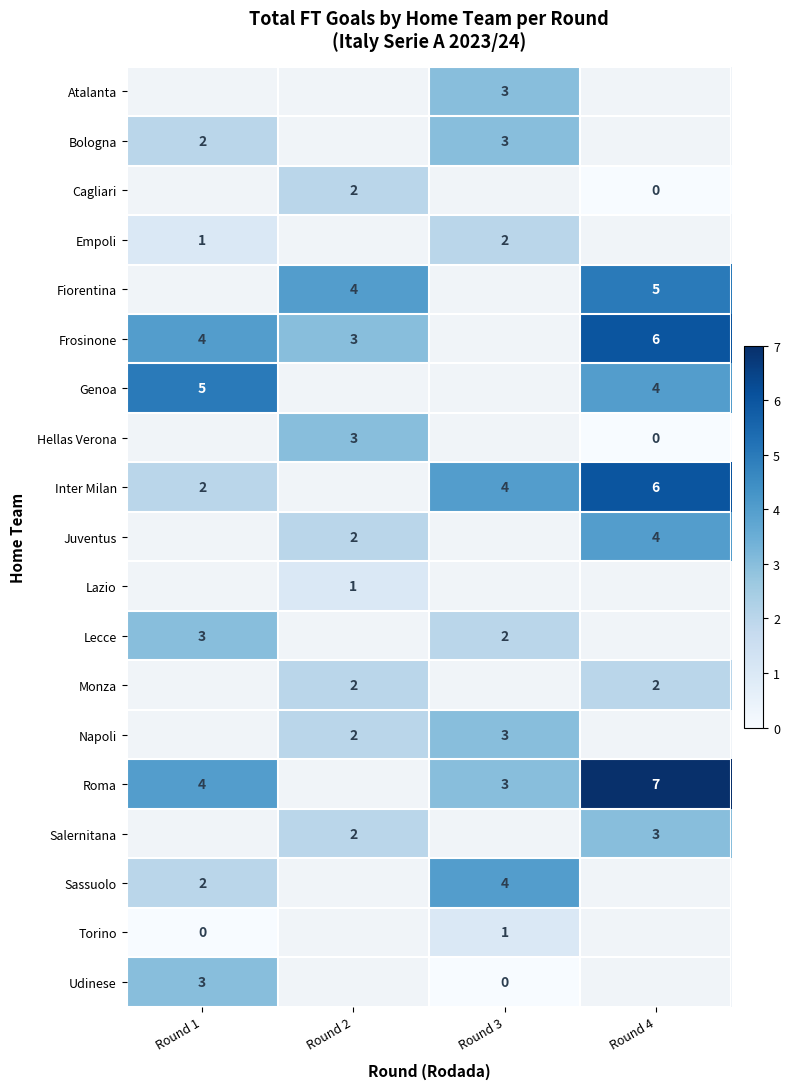

The value of Inter Milan at Round 4 is 10. True or false?

False